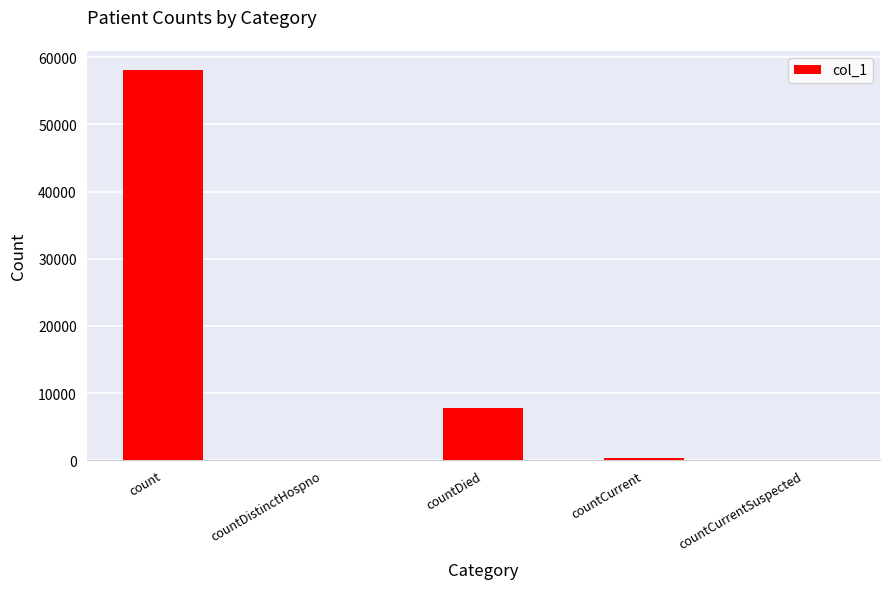

Reading left to right, transcribe all the data shown in this chart.

count=58067	countDistinctHospno=0	countDied=7802	countCurrent=263	countCurrentSuspected=0